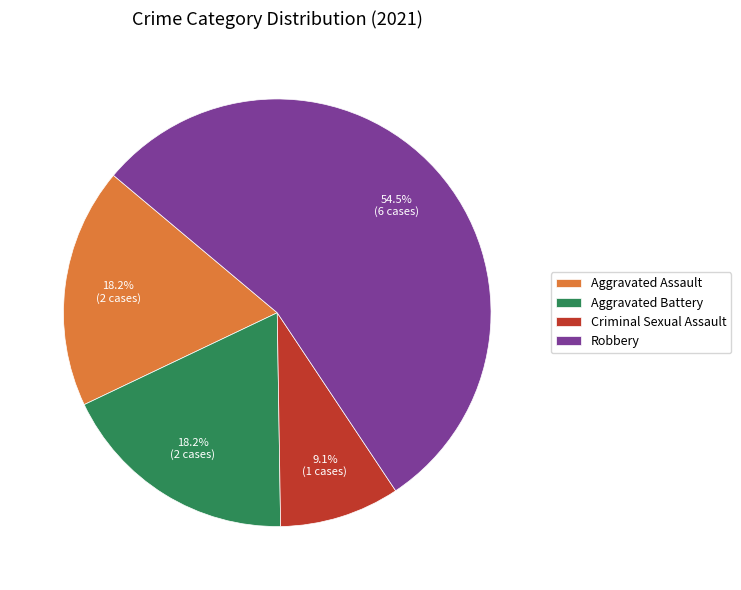

Which slice is the largest?

Robbery